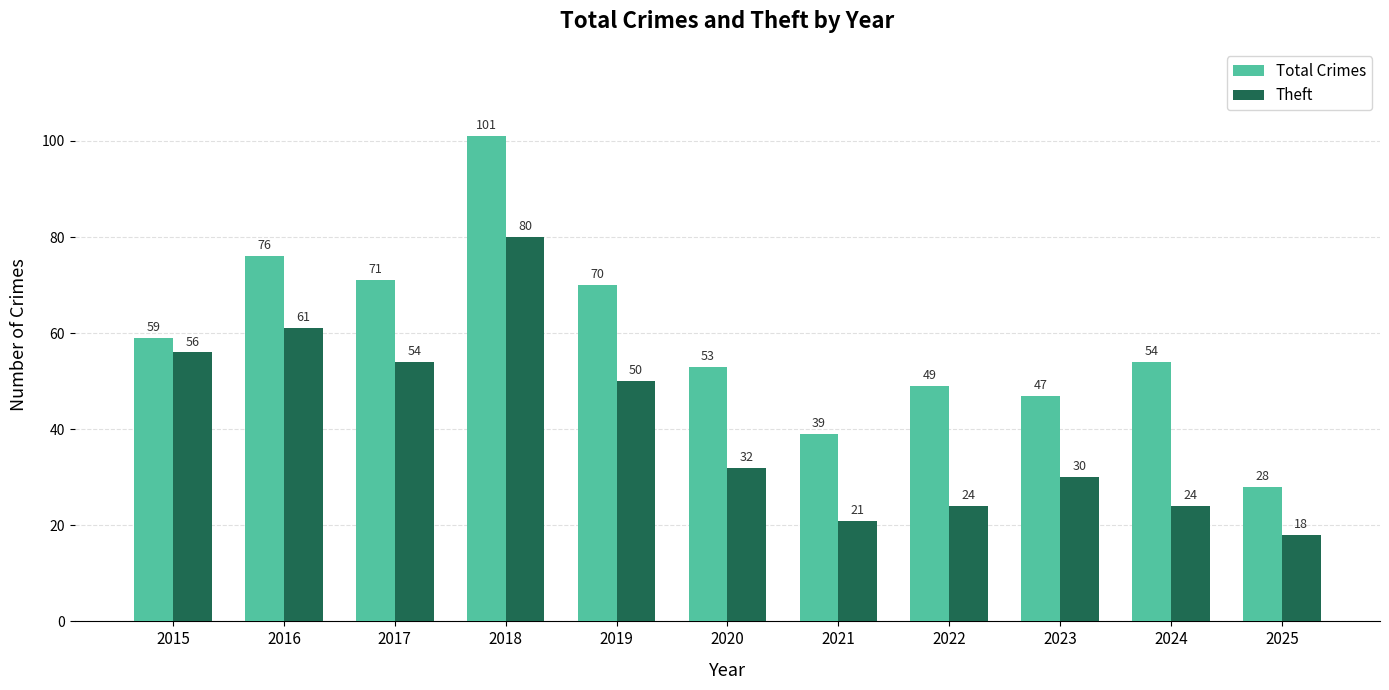

The Theft series shows 34 at 2024. True or false?

False